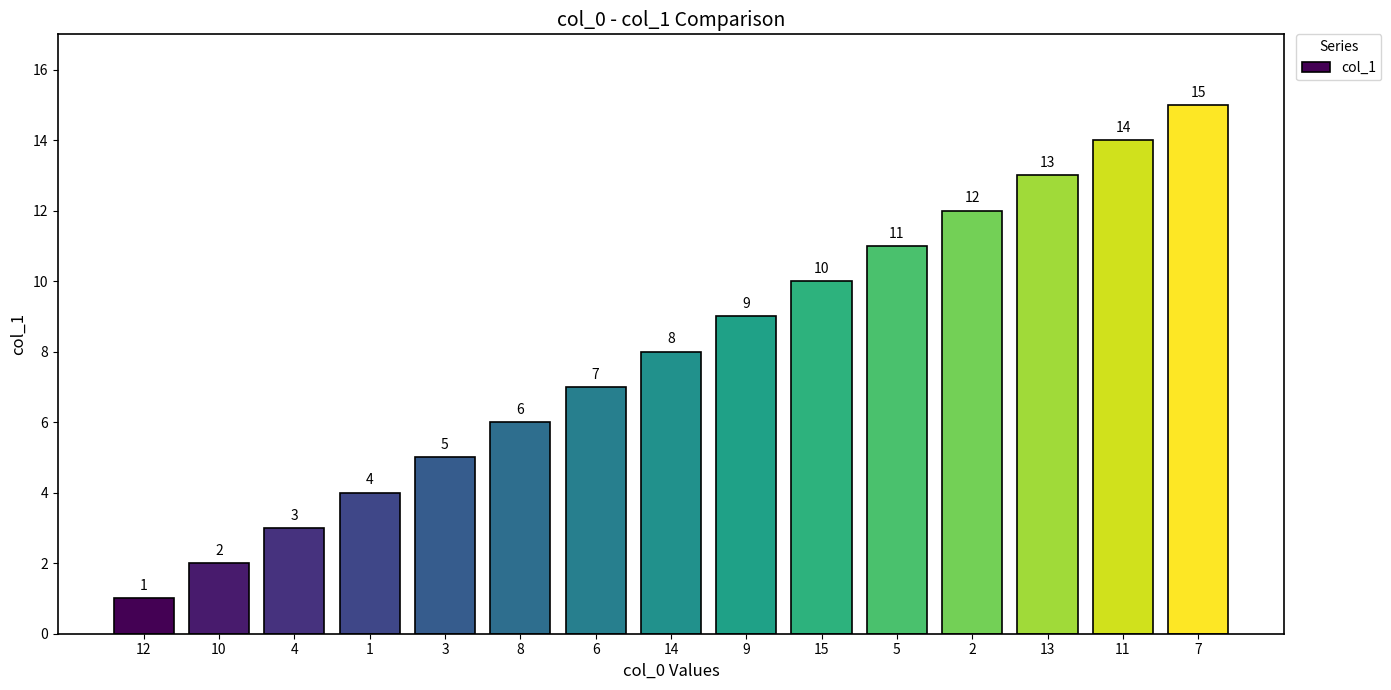

What position from the right is 15?

6